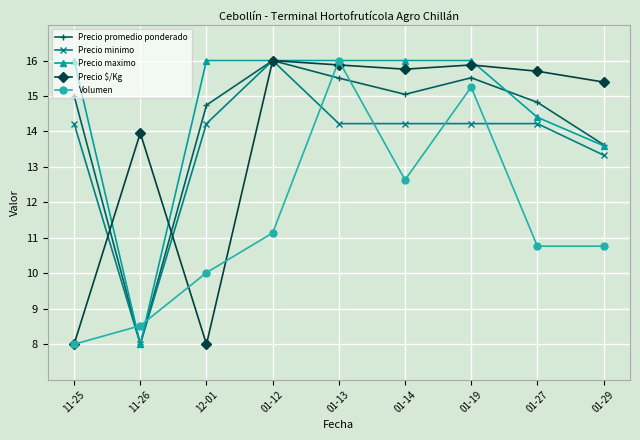

At which label is Volumen closest to 11?

01-12